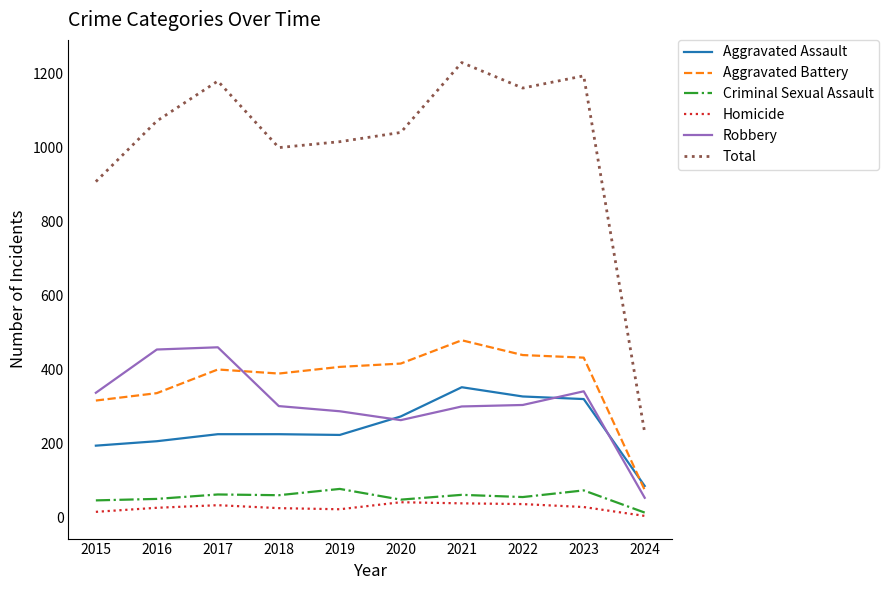

Which series has the largest total across all categories?

Total